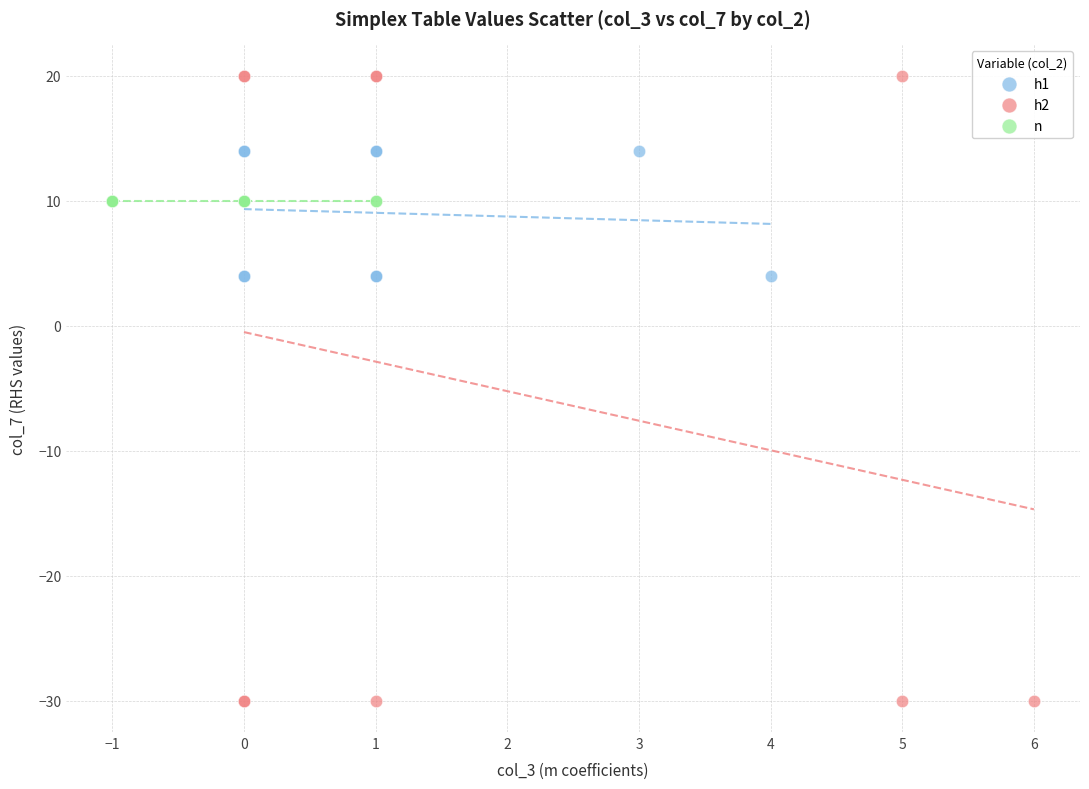

Which series contains the highest Y value?

h2